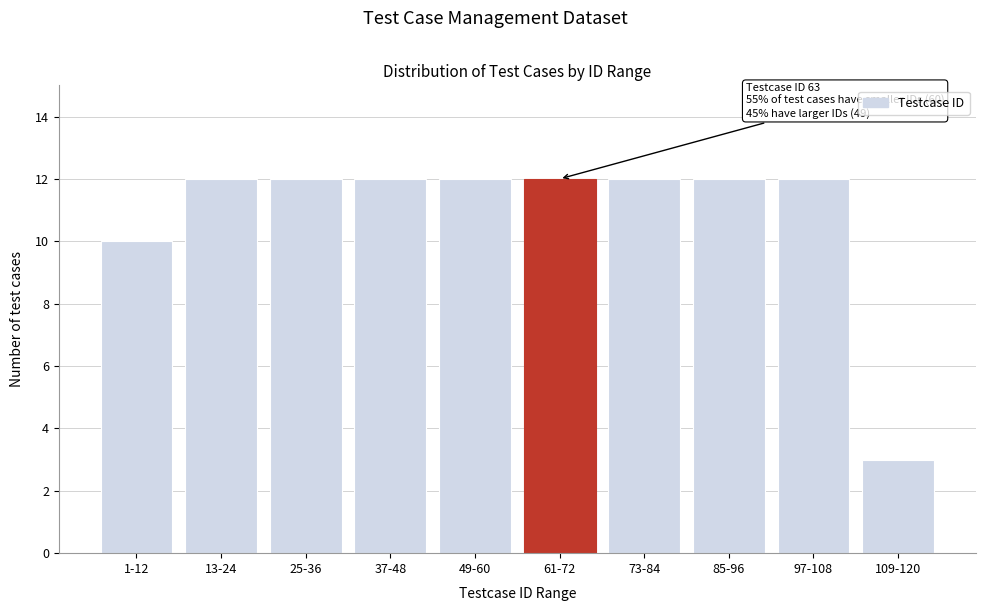

Reading left to right, transcribe all the data shown in this chart.

1-12=10	13-24=12	25-36=12	37-48=12	49-60=12	61-72=12	73-84=12	85-96=12	97-108=12	109-120=3